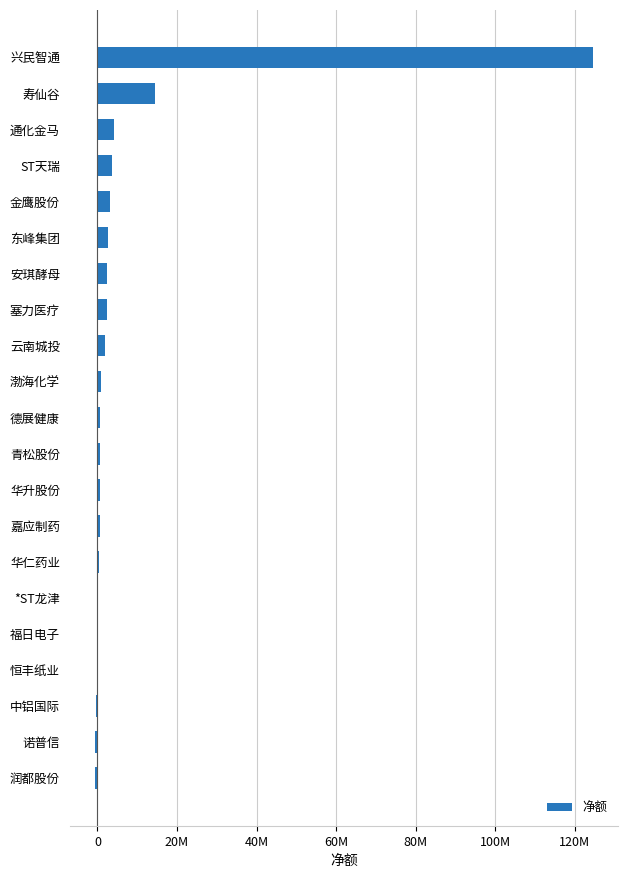

What is the minimum value shown in the chart?

-687765